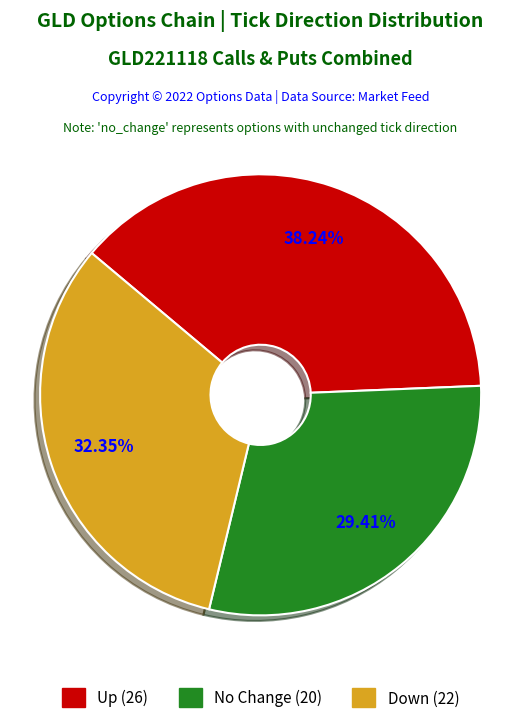

Is there a majority slice in this chart?

No